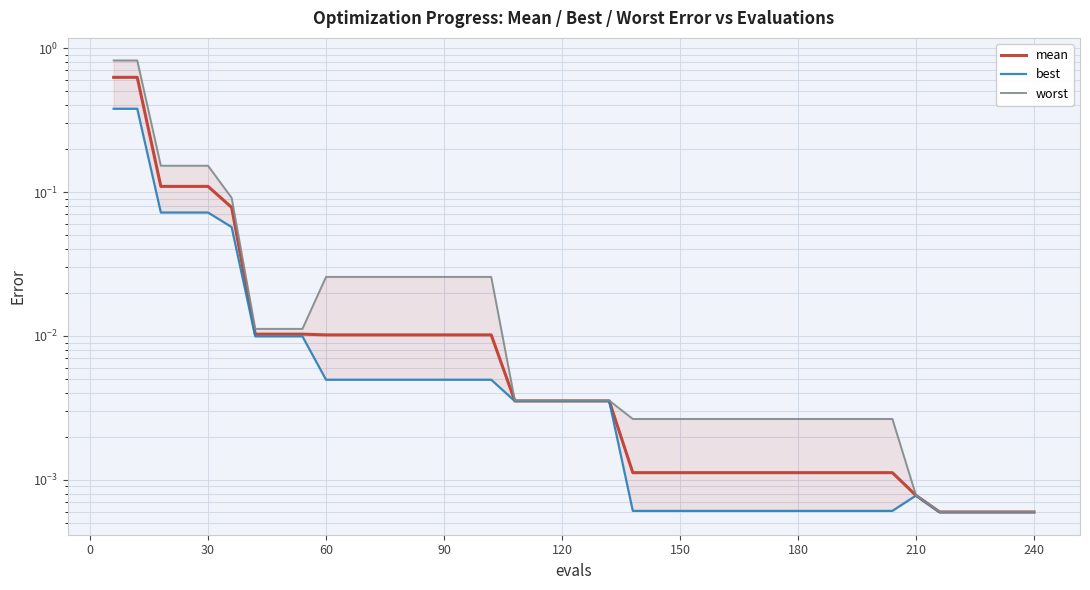

Does the chart have visible grid lines?

Yes